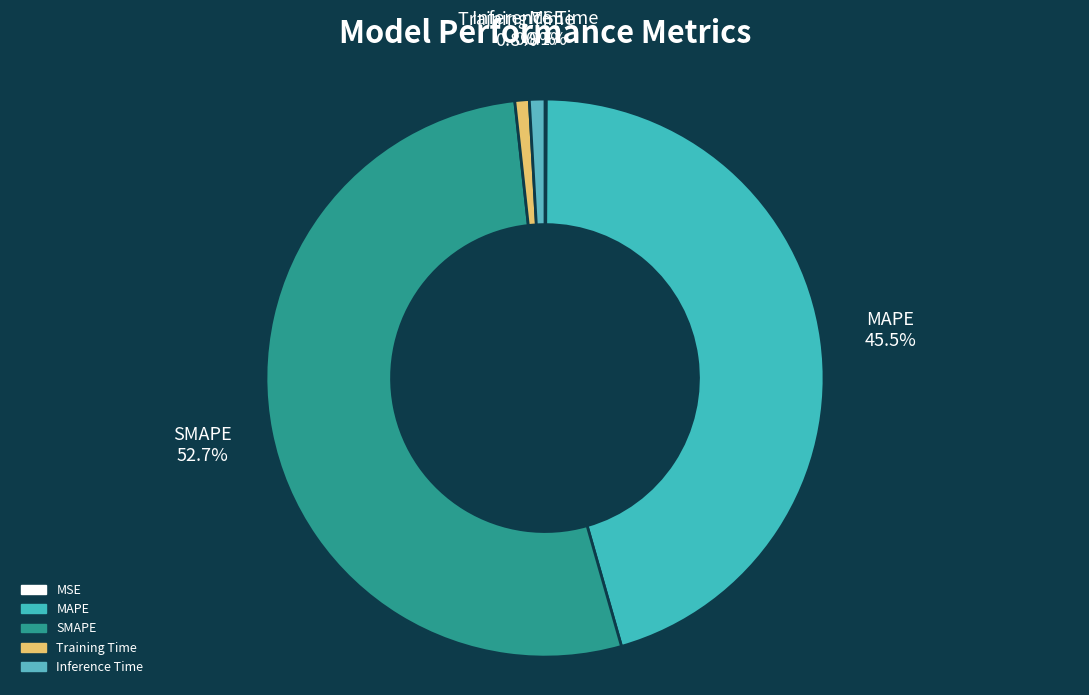

Combined, what portion of the pie is SMAPE and MAPE?

98.2%